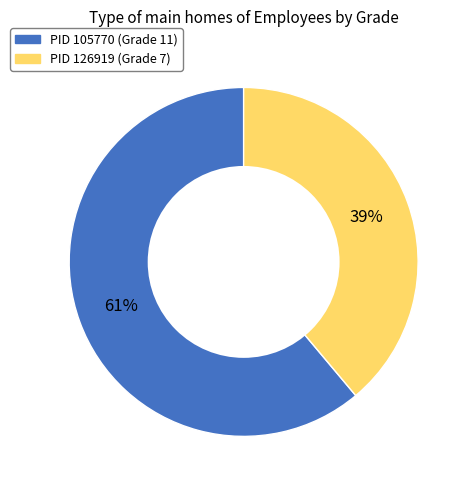

To the nearest percent, what is the difference between the largest and smallest slice percentages?

22%